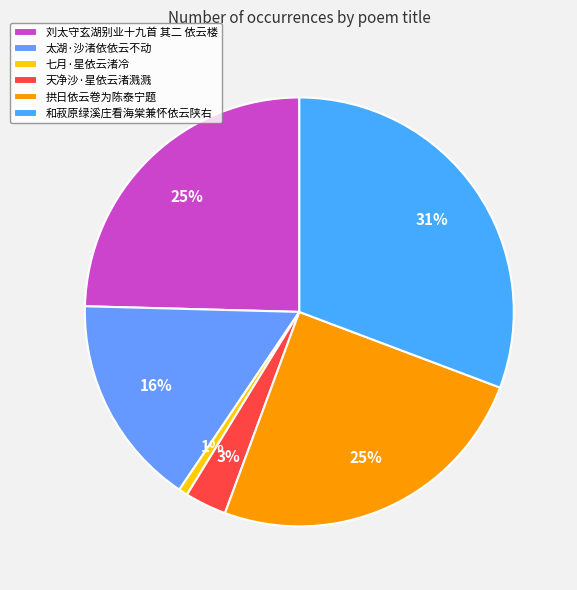

Which category has the smallest portion of the pie?

七月·星依云渚冷